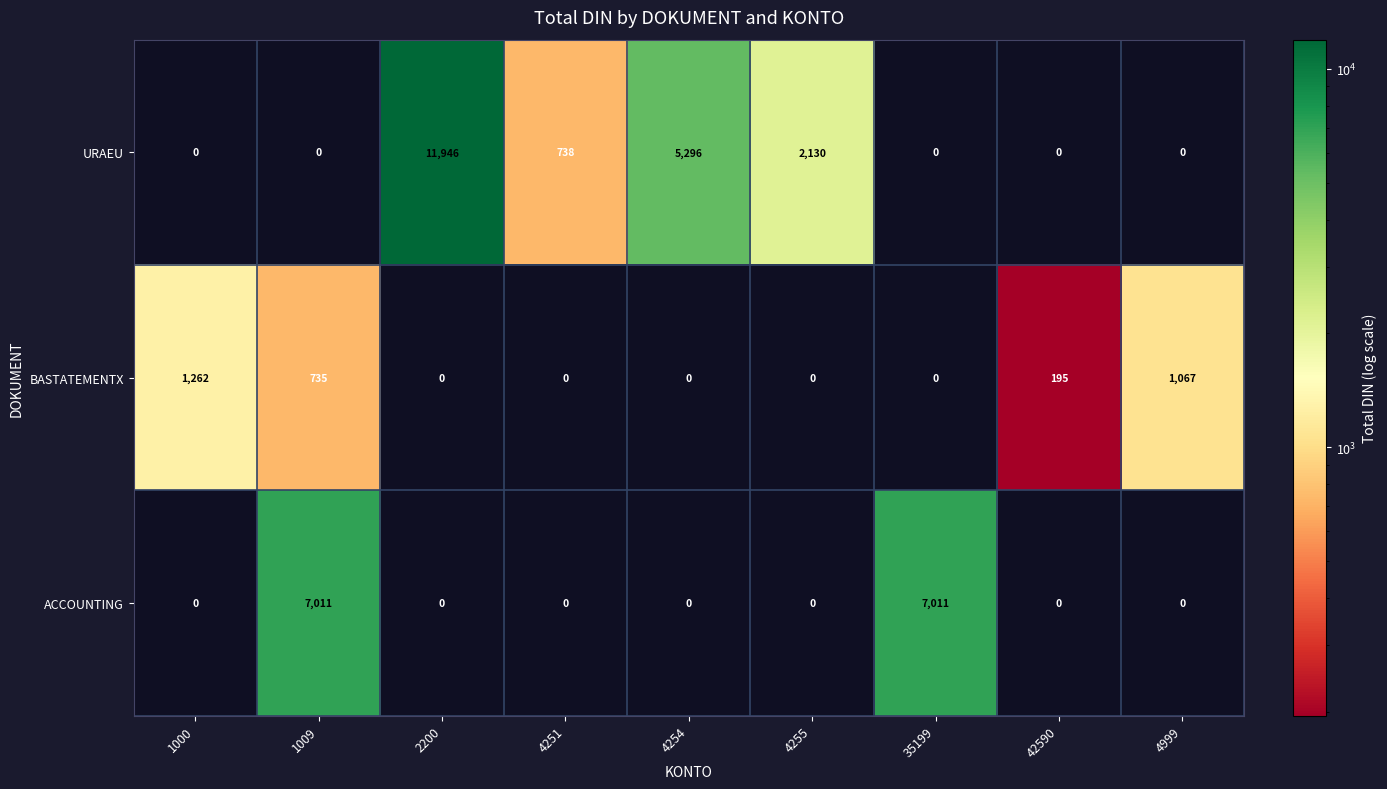

What is the difference between the maximum and second lowest values in the ACCOUNTING series?

7011